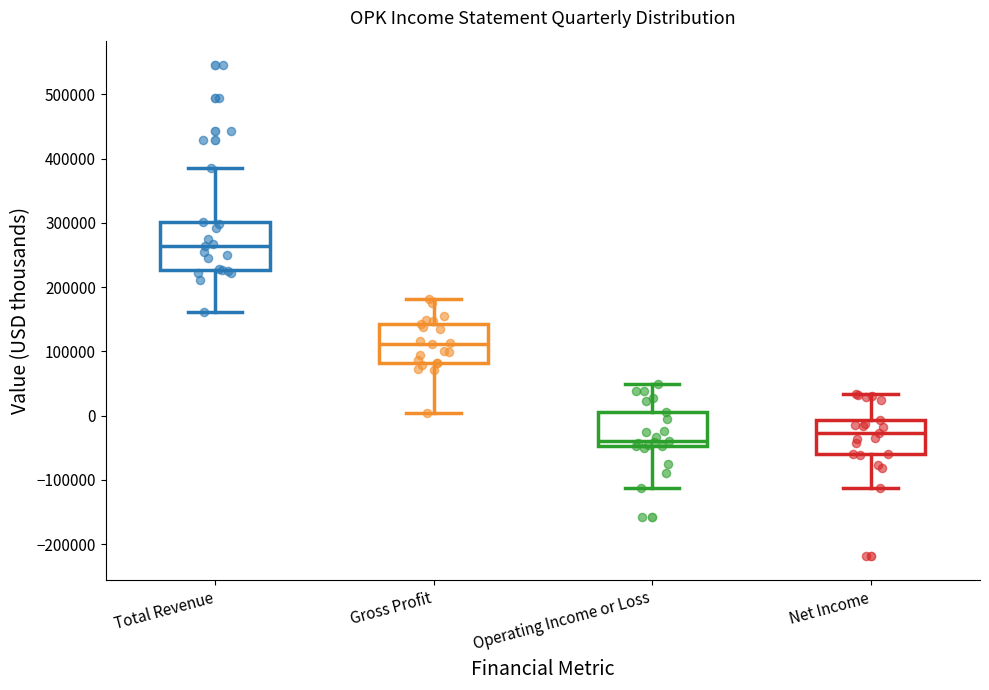

Reading left to right, transcribe this box plot: for each box, give where its median line is, the range the box spans, and where its two whiskers end, as read against the y-axis. The values are not printed on the chart, so give them approximately, as read against the axis.

Total Revenue: median 260000, box 230000 to 300000, whiskers 160000 to 390000
Gross Profit: median 110000, box 80000 to 140000, whiskers 0 to 180000
Operating Income or Loss: median -40000, box -50000 to 10000, whiskers -110000 to 50000
Net Income: median -30000, box -60000 to -10000, whiskers -110000 to 30000